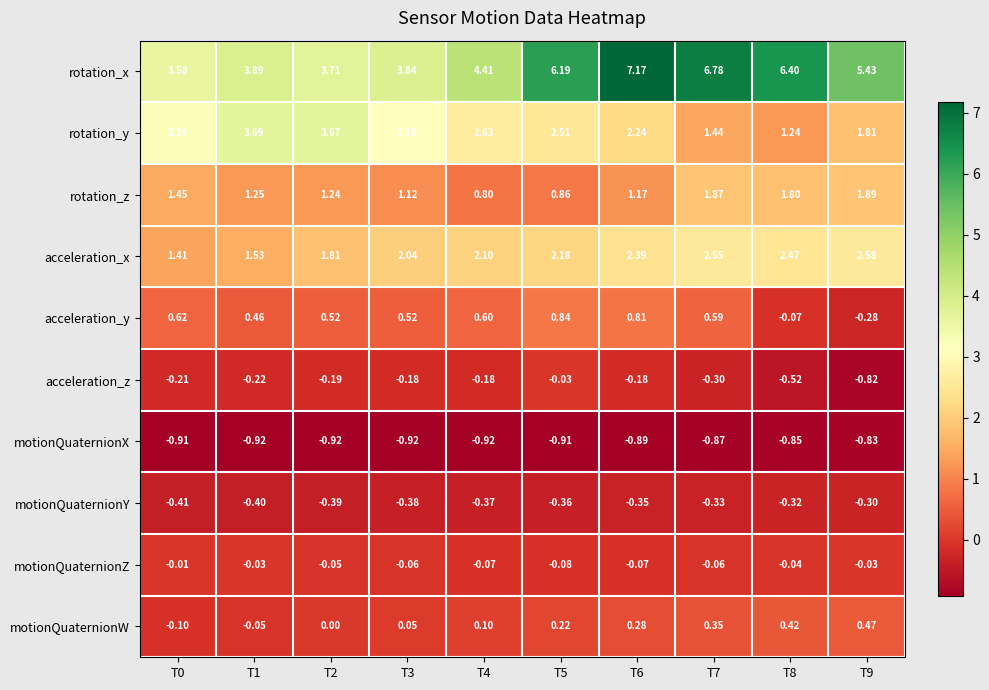

Rank the series at T3 from highest to lowest value.

rotation_x, rotation_y, acceleration_x, rotation_z, acceleration_y, motionQuaternionW, motionQuaternionZ, acceleration_z, motionQuaternionY, motionQuaternionX